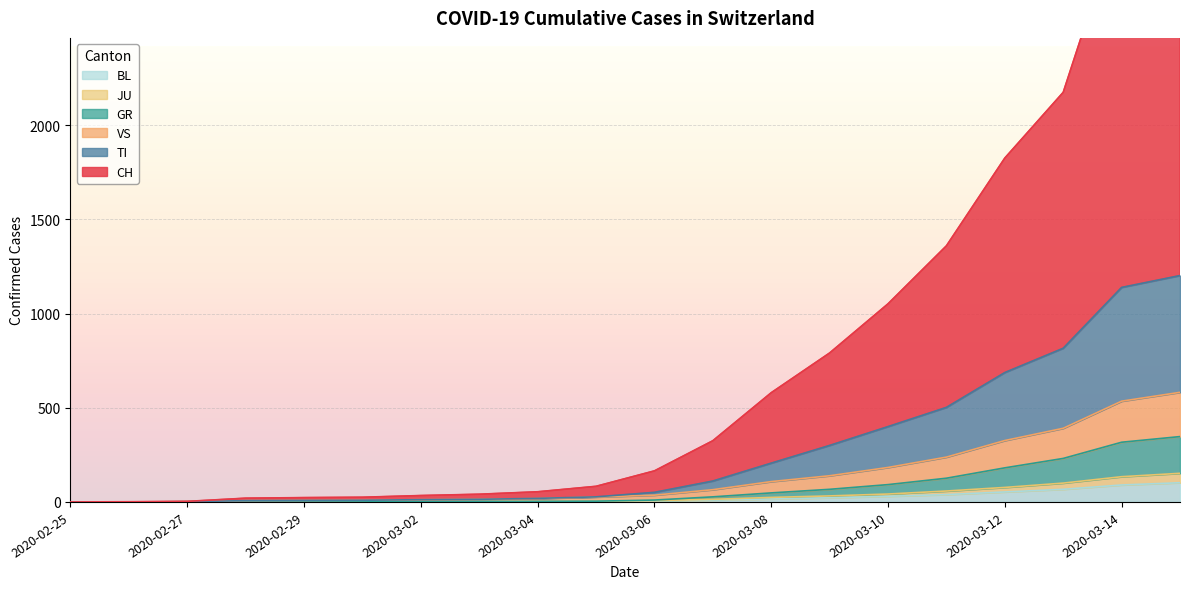

Does the chart display data point markers on the line(s)?

No